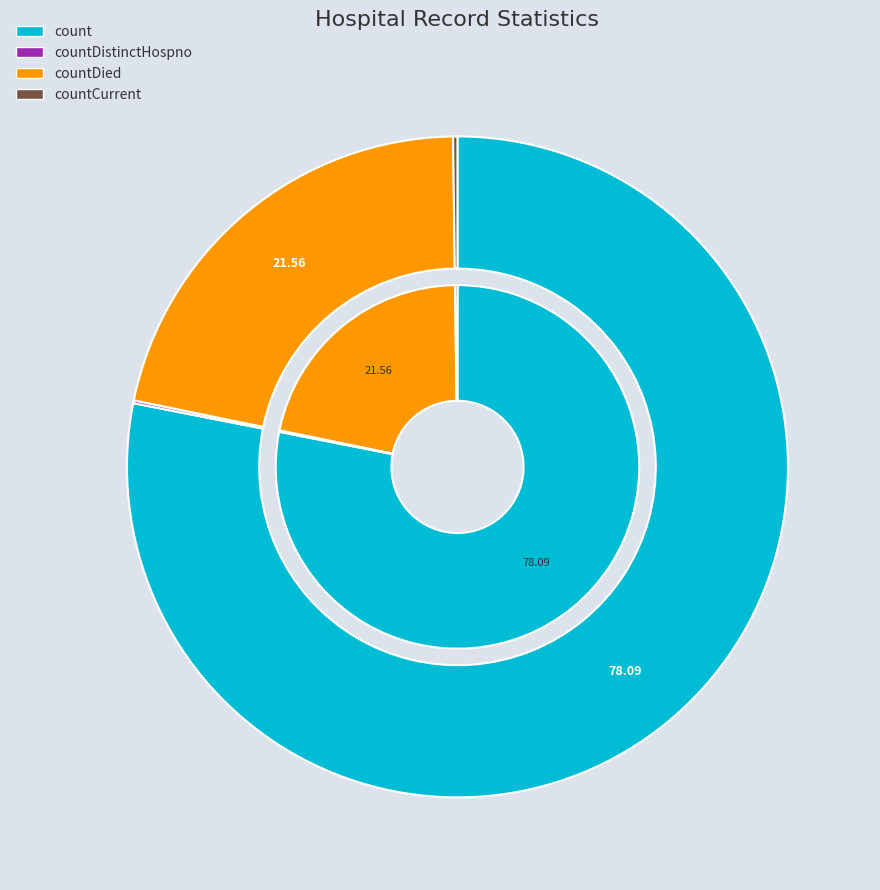

What percentage is the count slice, to the nearest percent?

78%